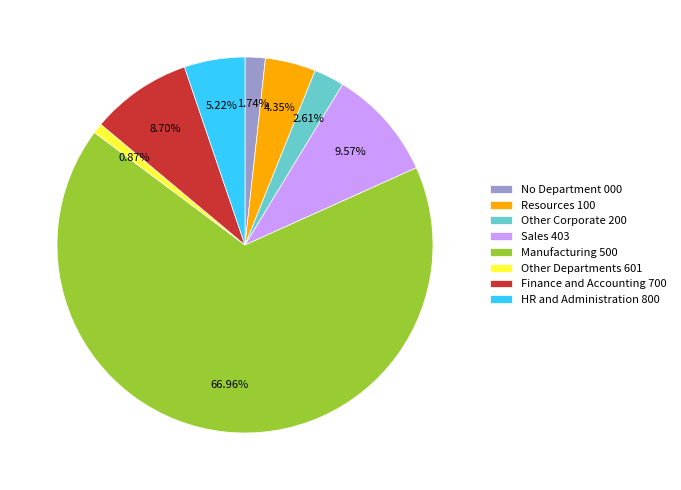

Which slice is the largest?

Manufacturing 500